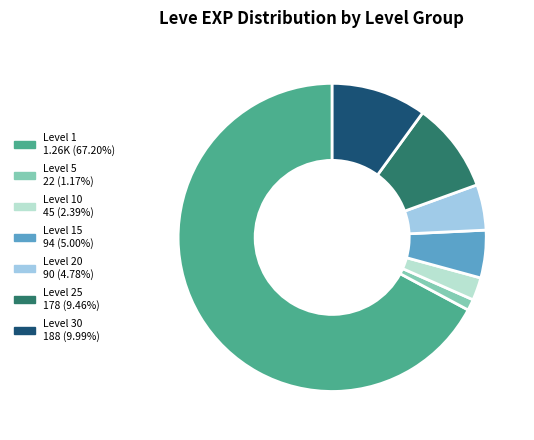

Is there a majority slice in this chart?

Yes